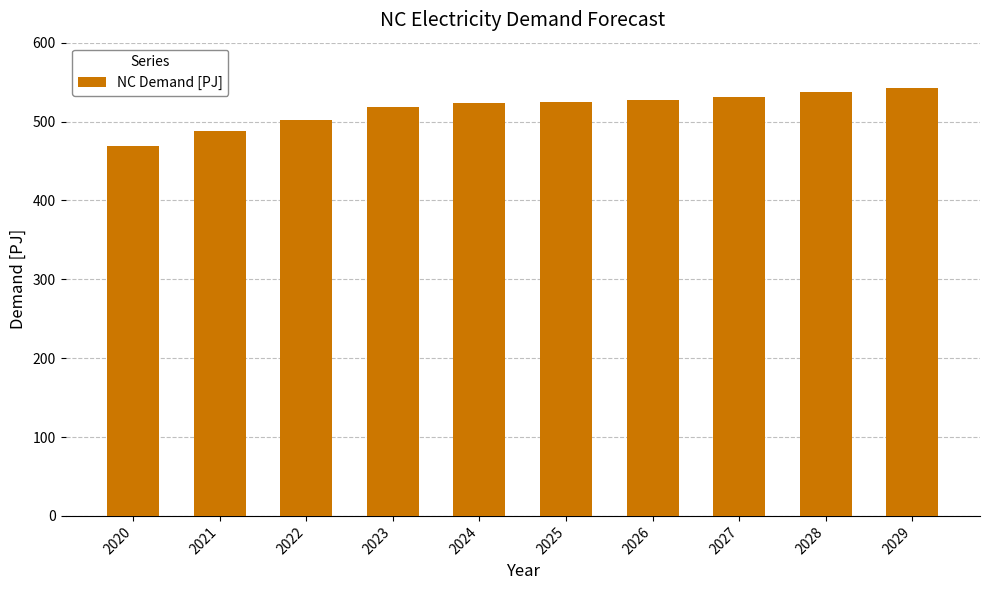

What is the value of the 9th bar from the left?

537.0